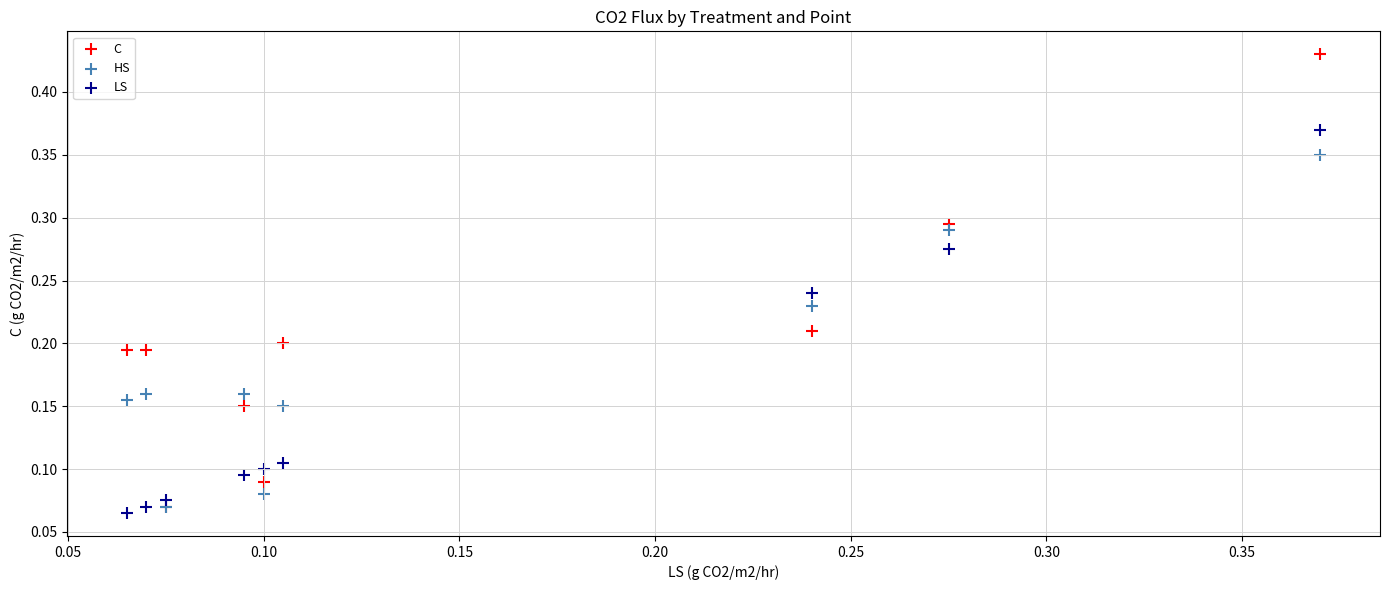

What are all the series names shown in the legend?

C, HS, LS